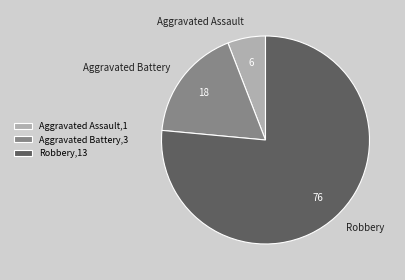

What is the ratio of the value at Aggravated Assault to the value at Aggravated Battery?

0.3